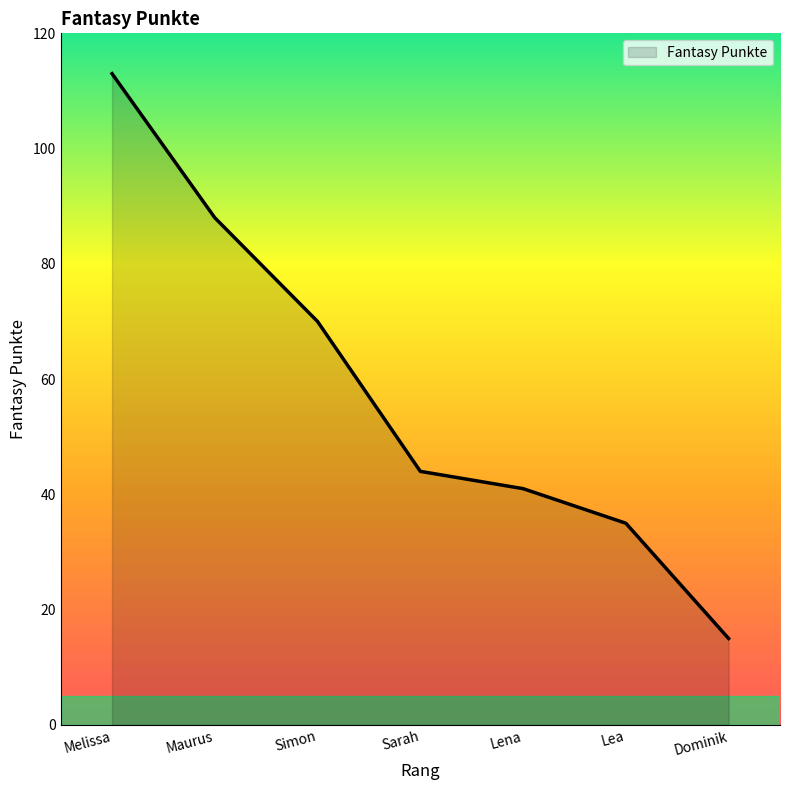

Which label corresponds to the largest value in the chart?

Melissa